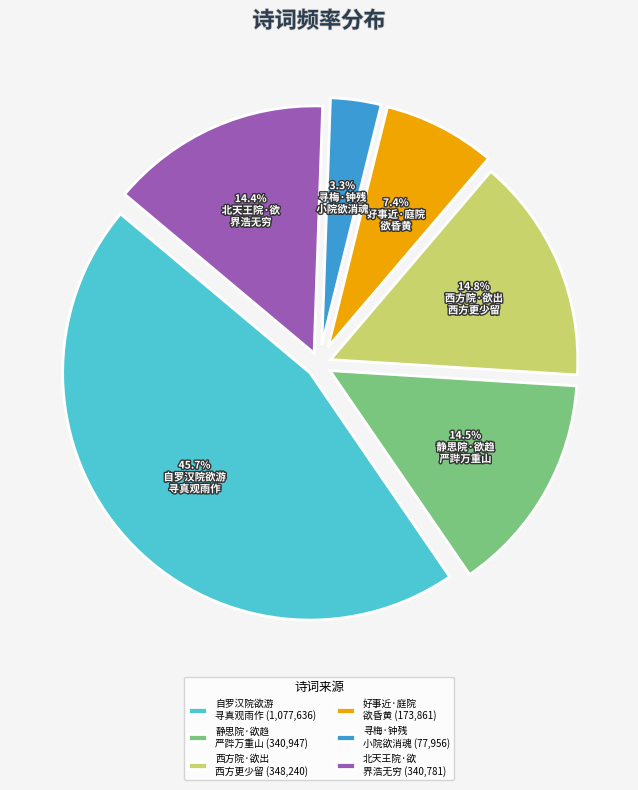

Does 自罗汉院欲游 寻真观雨作 (1,077,636) account for over 50% of the chart?

No